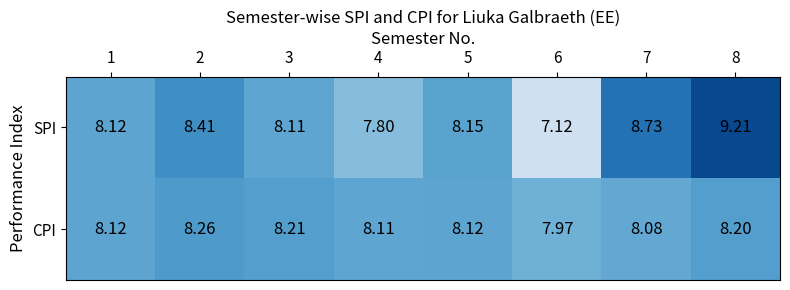

Rank the series by their maximum value, from lowest to highest.

CPI, SPI